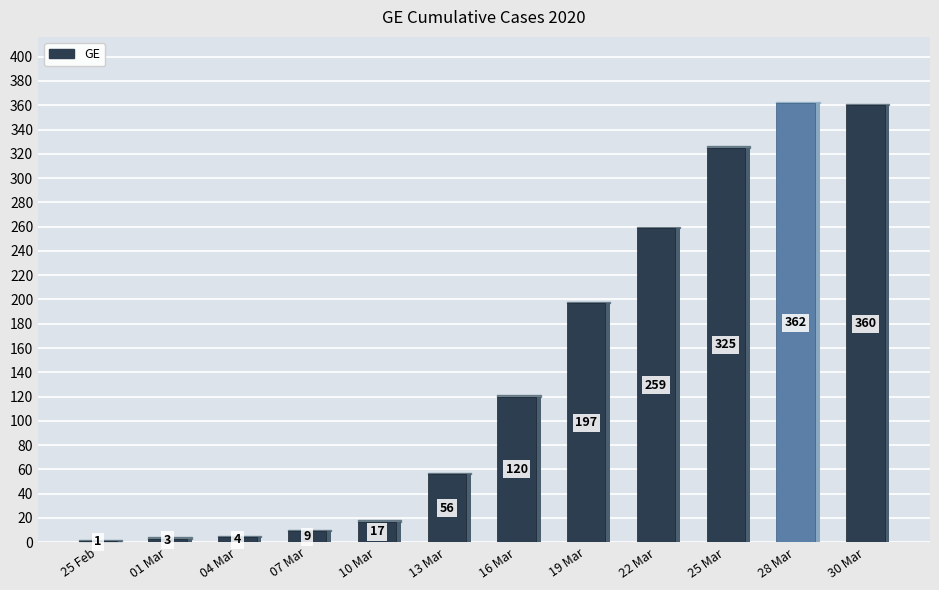

What is the change in value from 2020-03-04 to 2020-03-16?

+116